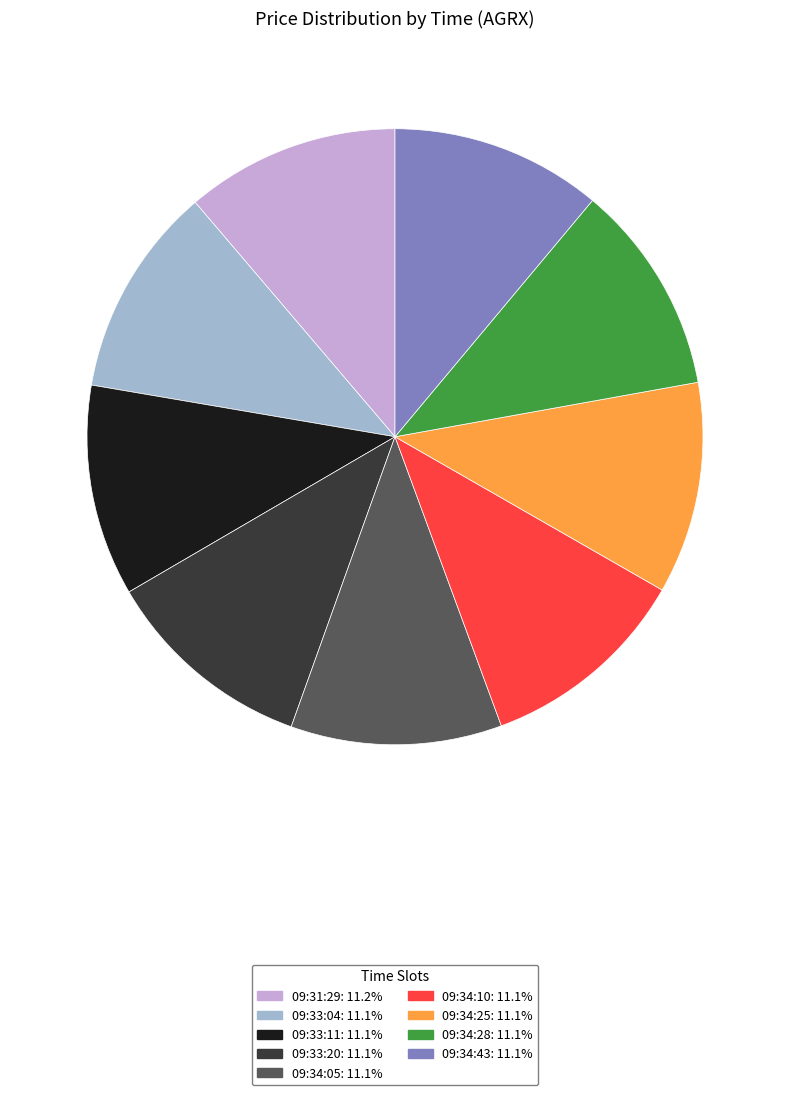

Do 09:34:25 and 09:31:29 together represent more than half of the pie?

No